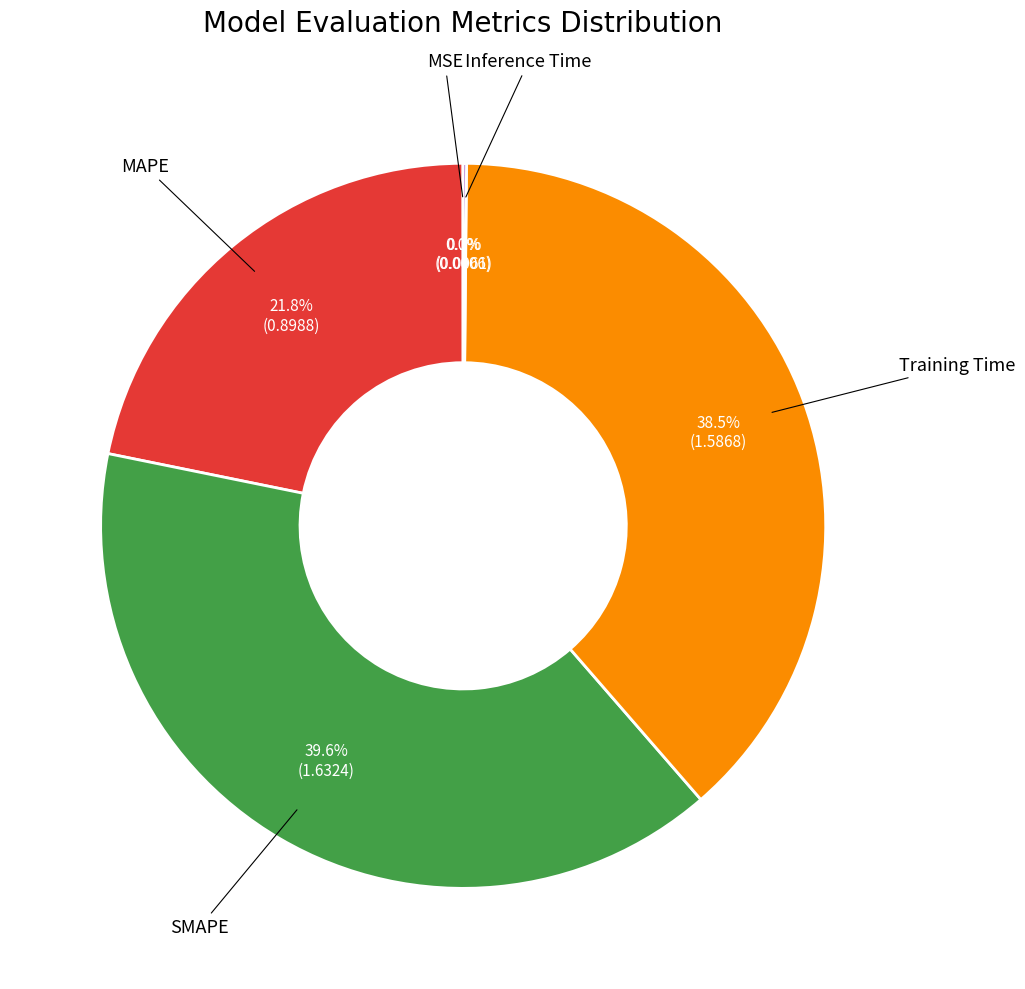

Is there any slice that represents more than half of the pie?

No